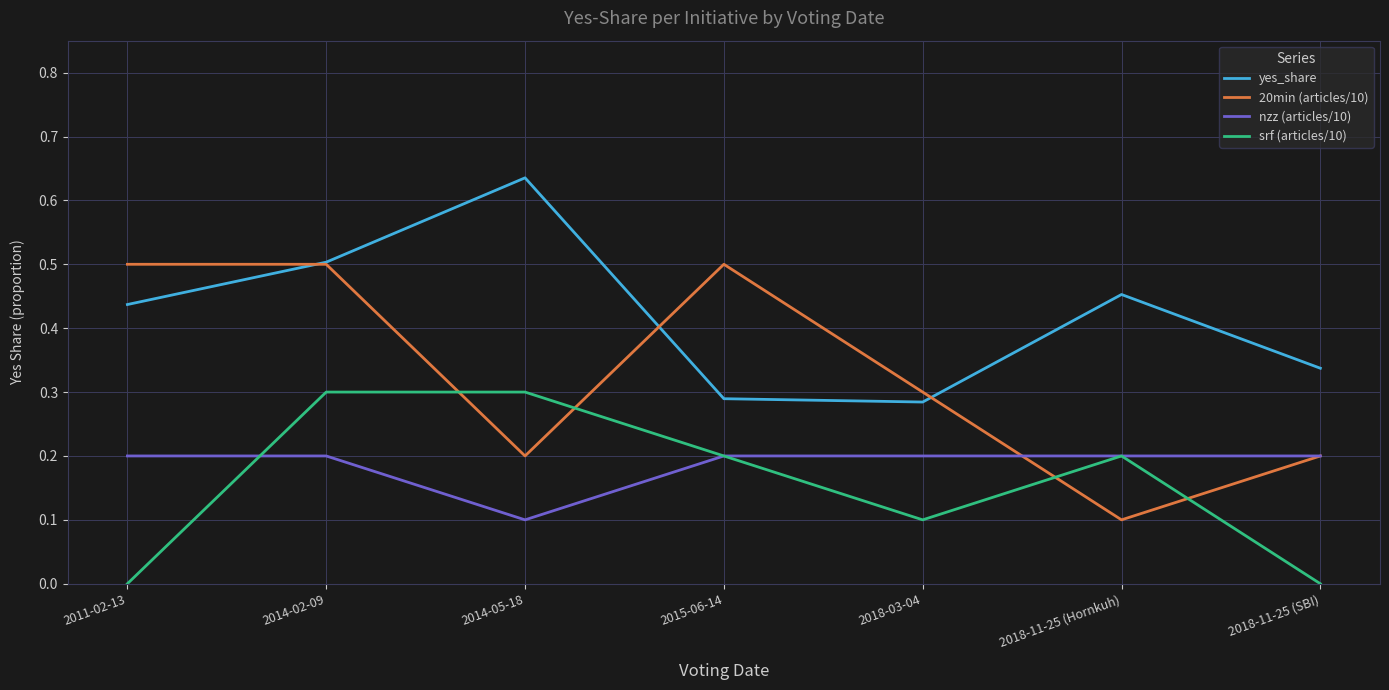

At 2014-05-18, list the series in order from smallest to largest.

nzz (articles/10), 20min (articles/10), srf (articles/10), yes_share